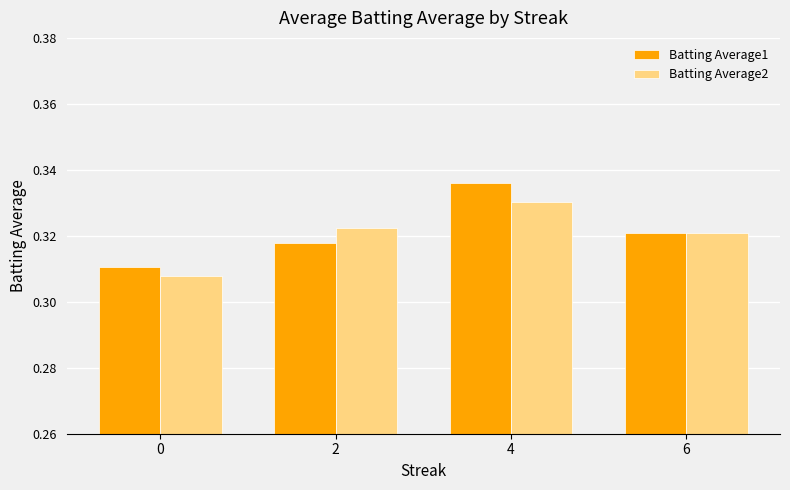

What is the sum of the Batting Average2 values at 6 and 0?

0.6